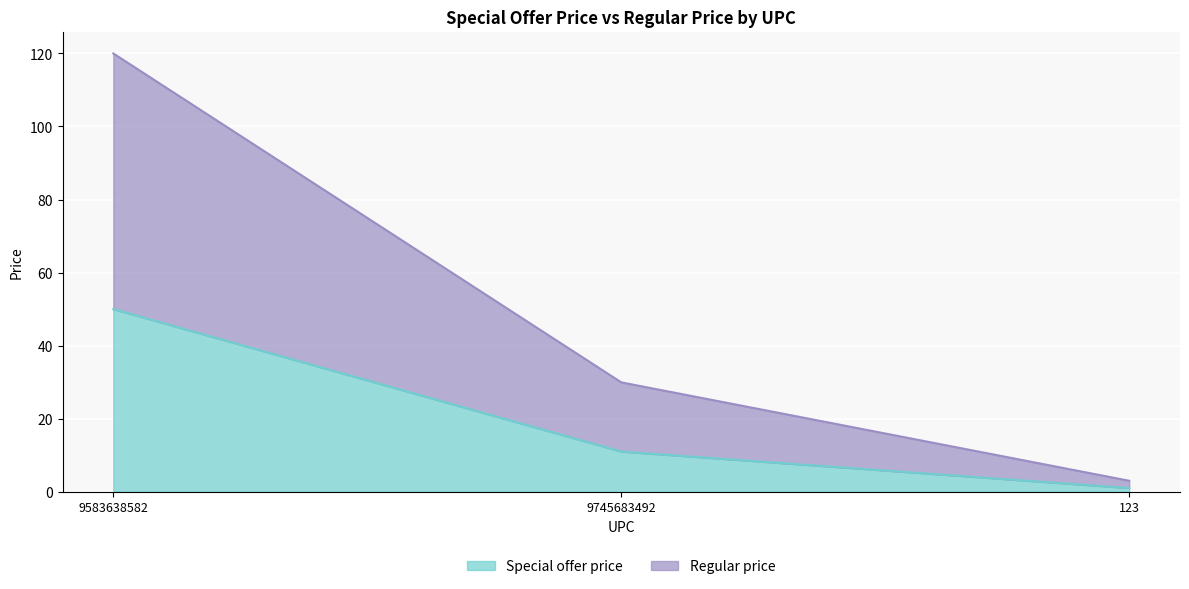

Which series has the largest total across all categories?

Regular price